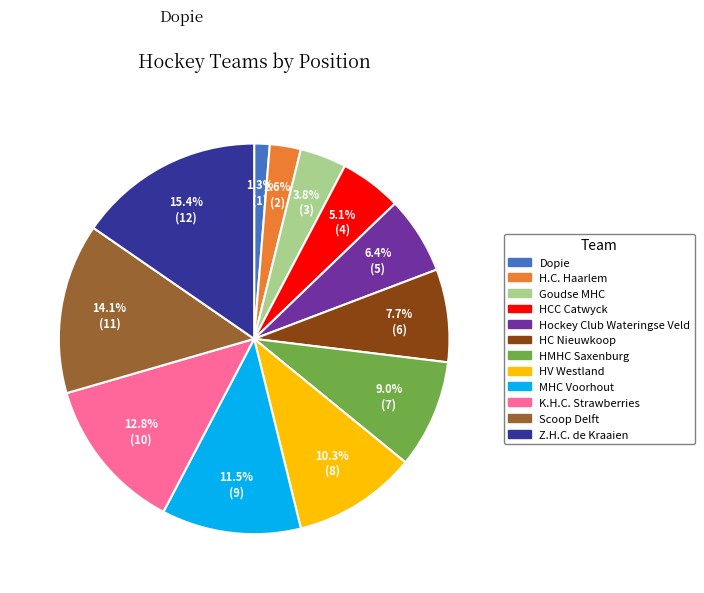

To the nearest percent, what is the difference between the largest and smallest slice percentages?

14%